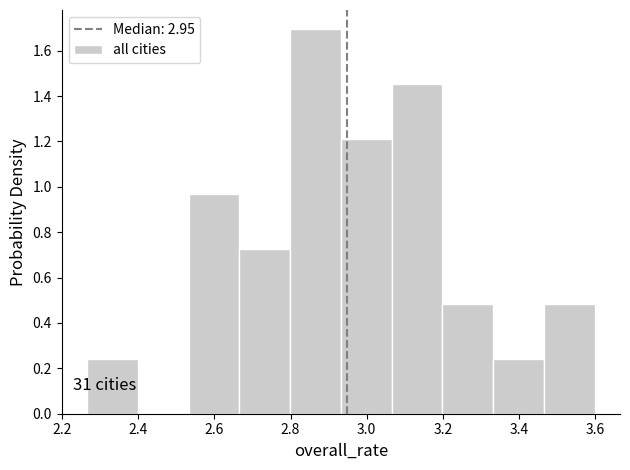

Over which range of the x-axis is the bar tallest?

2.80 to 2.94